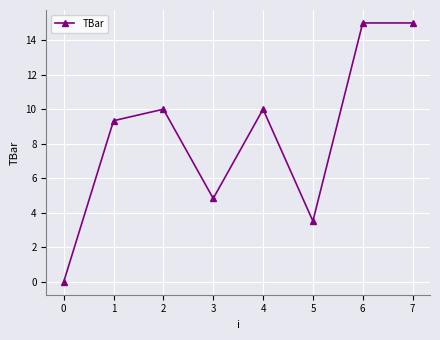

Reading right to left, what are all the values shown in this chart?

15.0	15.0	3.5	10.0	4.8	10.0	9.3	0.0